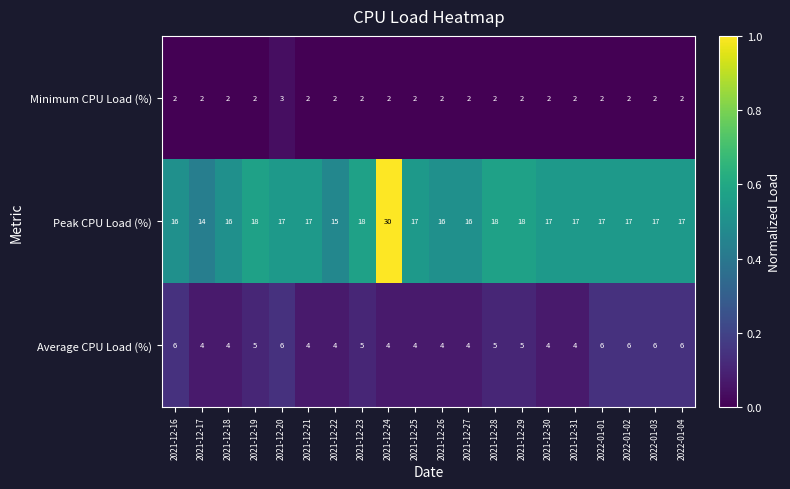

What value does the Peak CPU Load (%) series have at 2021-12-31, to the nearest 5?

15